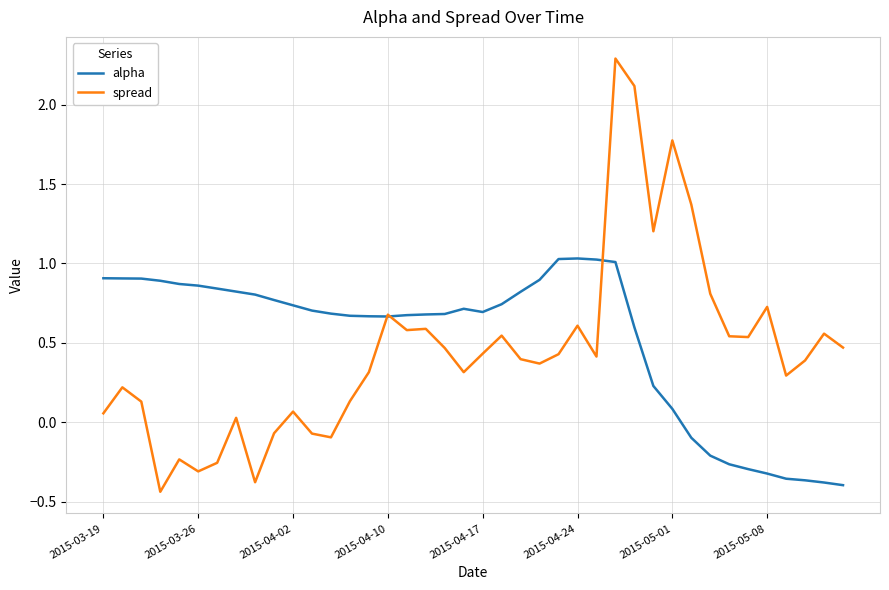

Rank the series by their maximum value, from highest to lowest.

spread, alpha